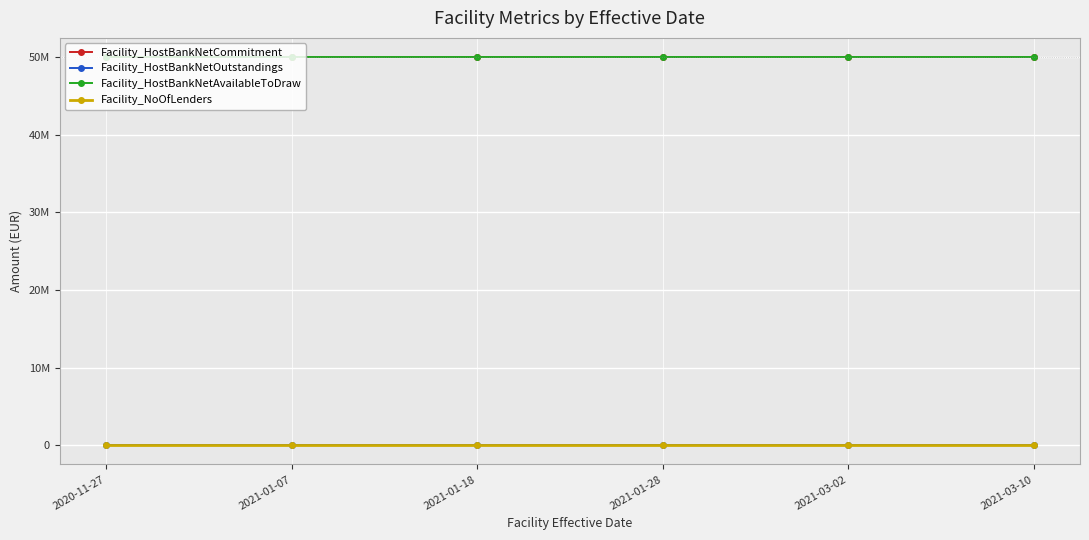

True or false: Facility_HostBankNetOutstandings has more than 0 interior local peaks.

False